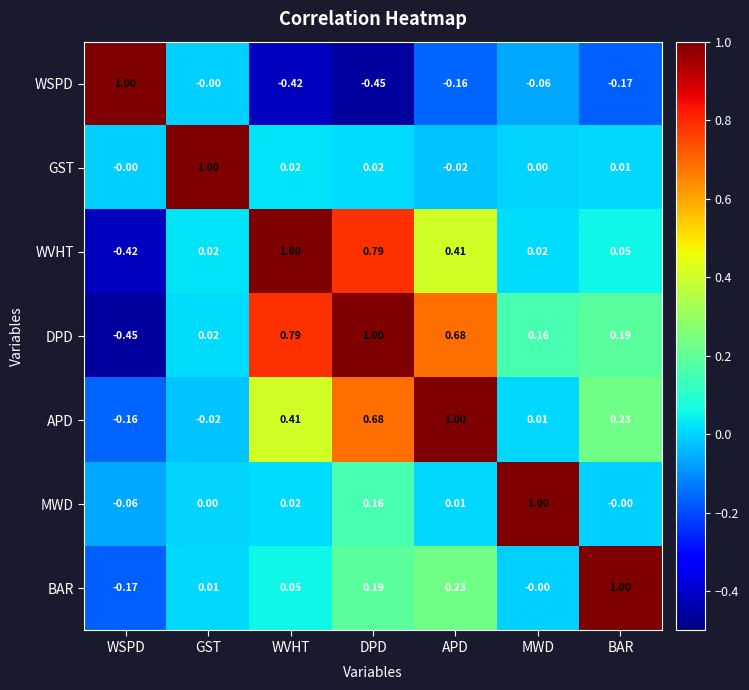

What is the difference between the highest and lowest values at WVHT?

1.4